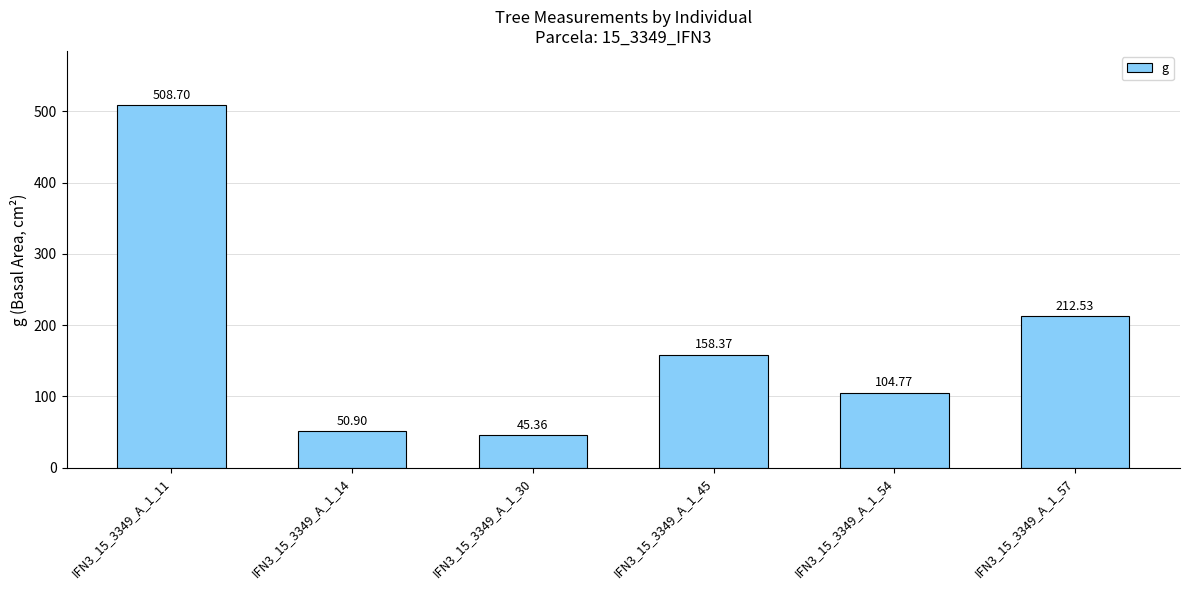

What is the value of the 6th bar from the left?

212.5